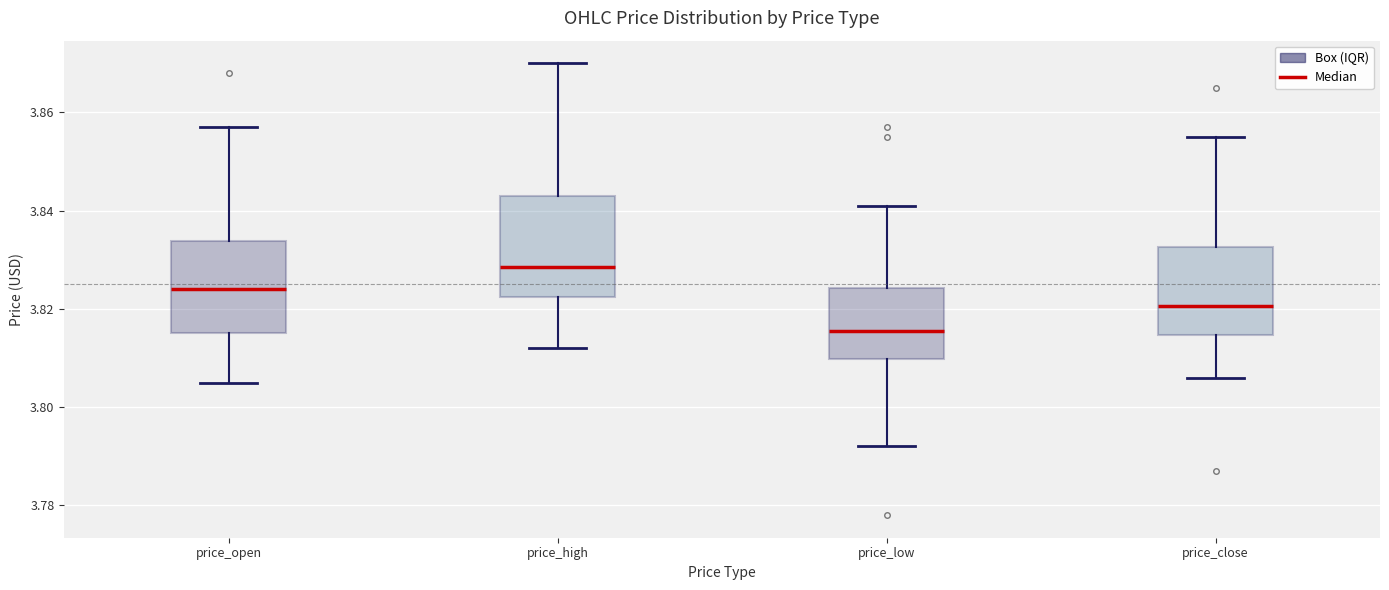

Reading left to right, transcribe this box plot: for each box, give where its median line is, the range the box spans, and where its two whiskers end, as read against the y-axis. The values are not printed on the chart, so give them approximately, as read against the axis.

price_open: median 3.824, box 3.816 to 3.834, whiskers 3.806 to 3.858
price_high: median 3.828, box 3.822 to 3.844, whiskers 3.812 to 3.870
price_low: median 3.816, box 3.810 to 3.824, whiskers 3.792 to 3.842
price_close: median 3.820, box 3.814 to 3.832, whiskers 3.806 to 3.856